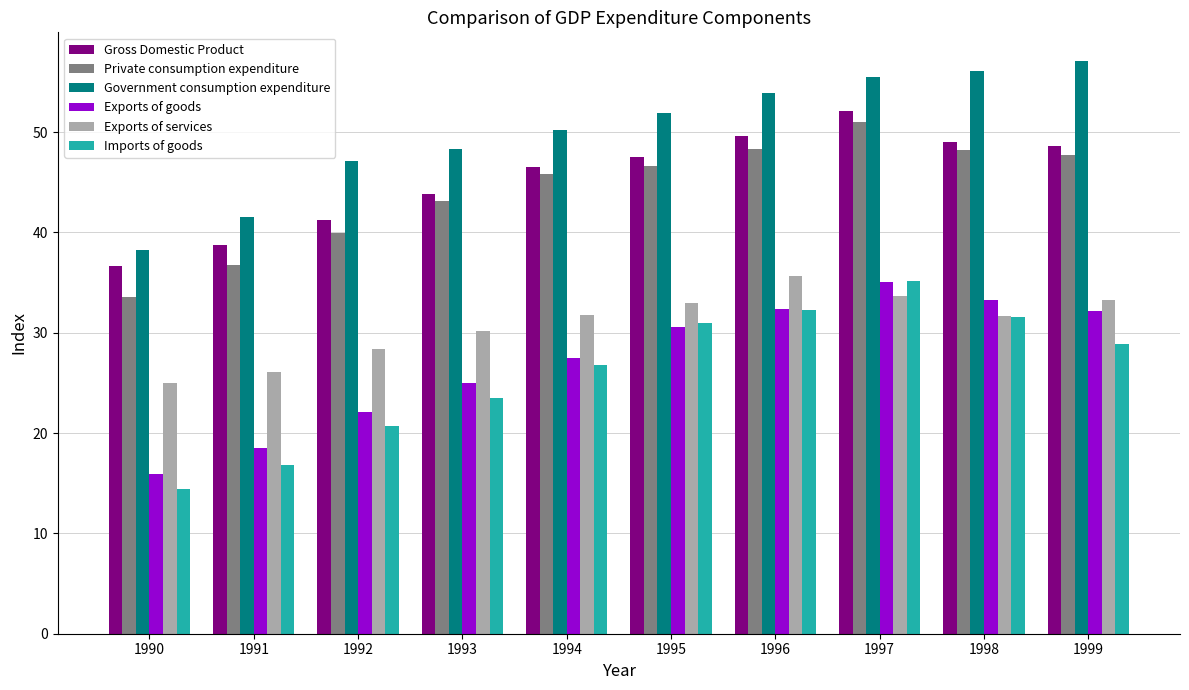

What are all the series names shown in the legend?

Gross Domestic Product, Private consumption expenditure, Government consumption expenditure, Exports of goods, Exports of services, Imports of goods